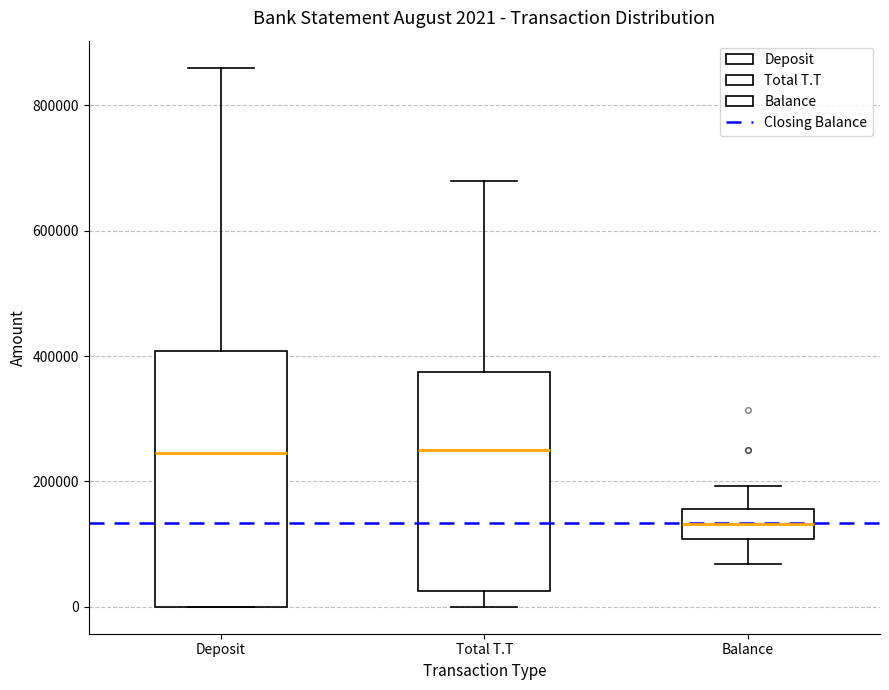

Which box is the tallest, from its lower edge to its upper edge?

Deposit